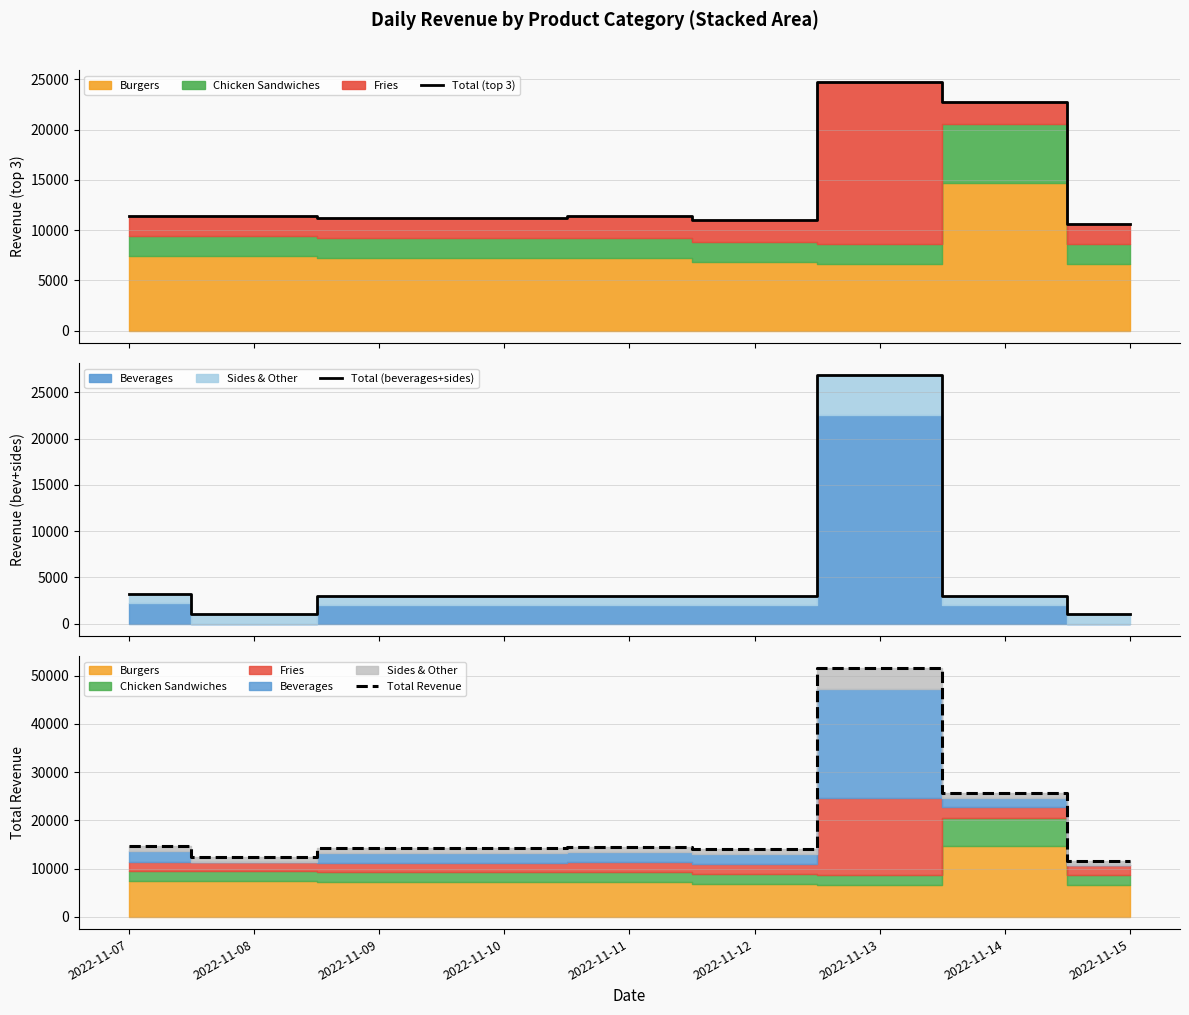

Is the value of Total (top 3) at 2022-11-09 greater than the value of Total Revenue at 2022-11-13?

No